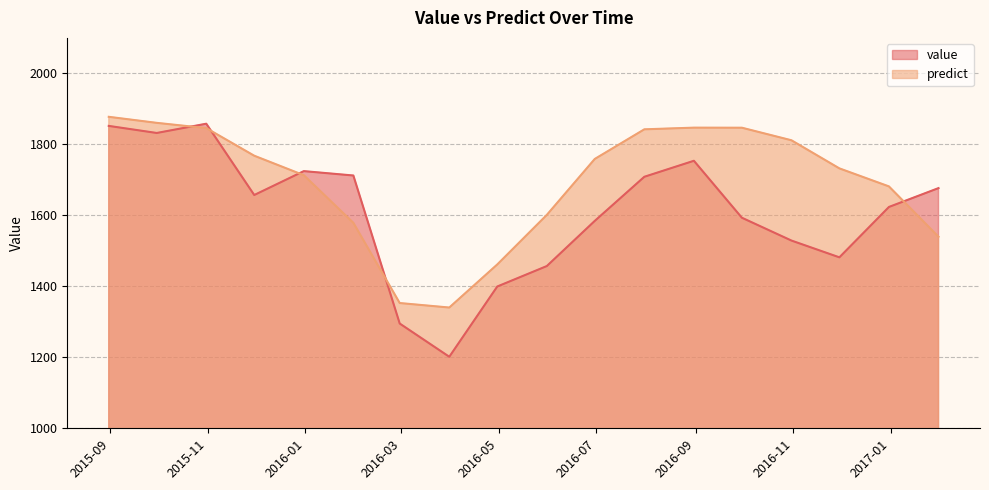

At 2016-09-30, list the series in order from smallest to largest.

value, predict